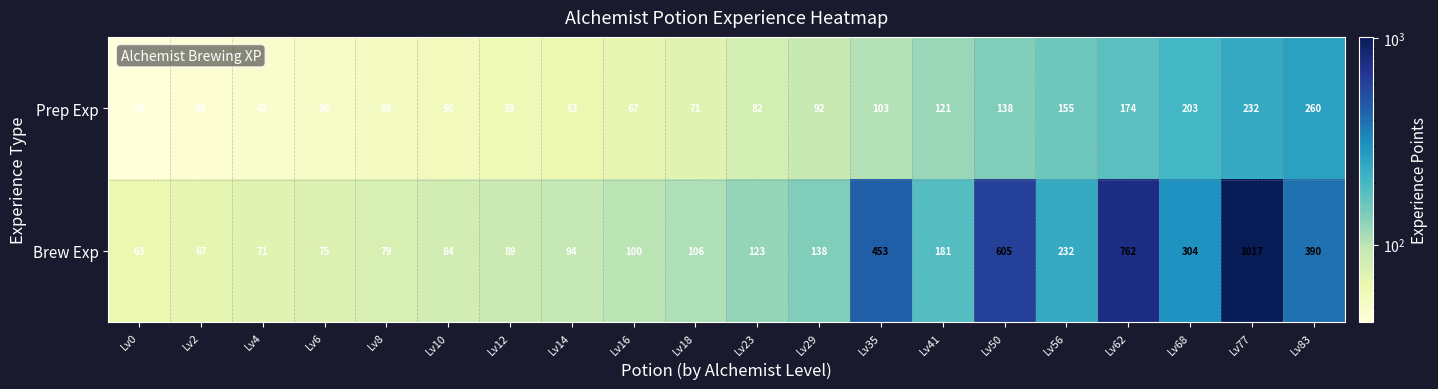

What is the difference between the second highest and minimum values in the Brew Exp series?

699